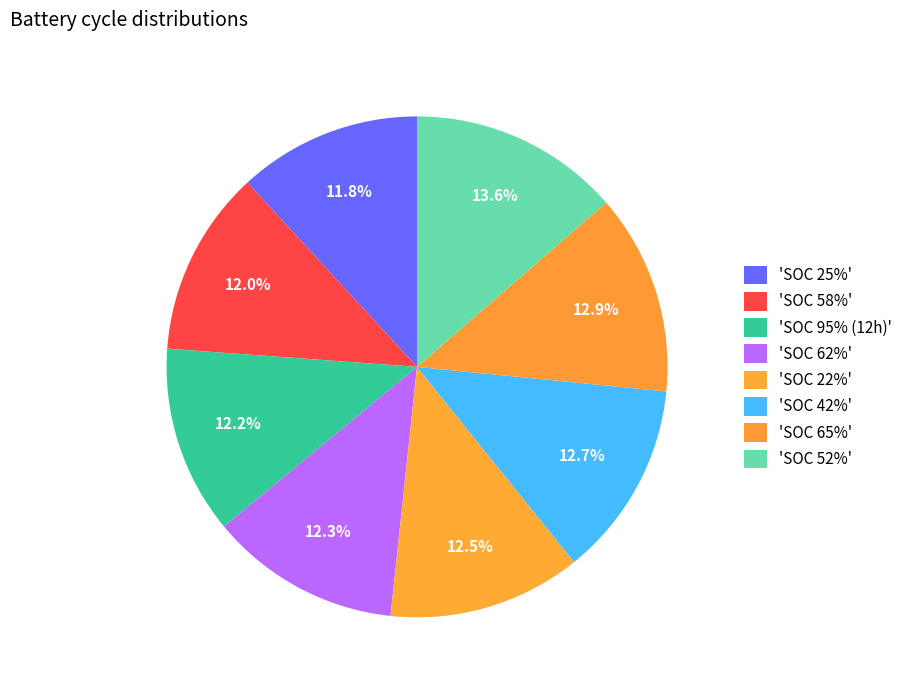

Which category has the smallest portion of the pie?

SOC 25%